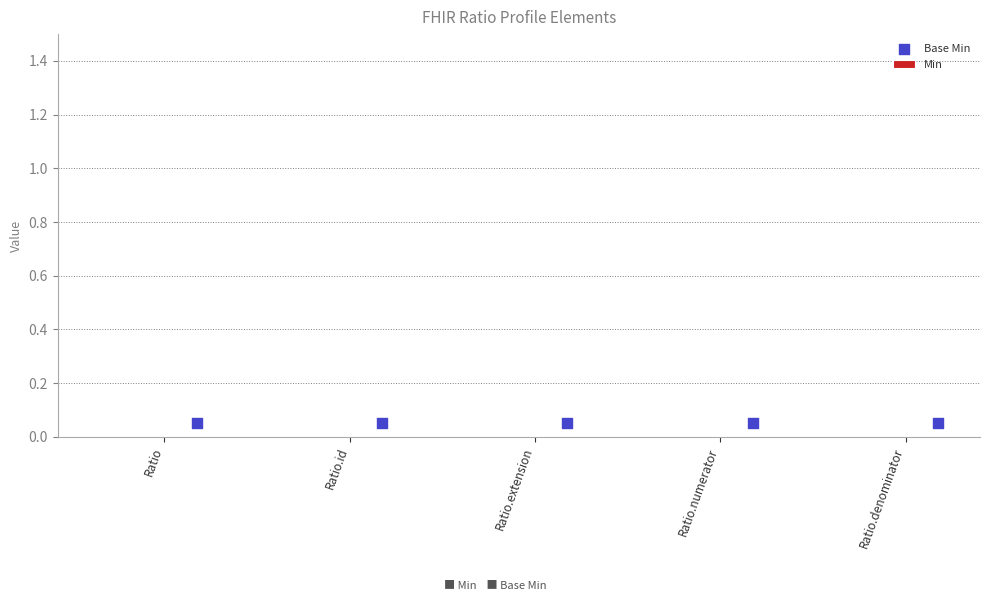

Which series reaches the maximum Y coordinate?

Base Min